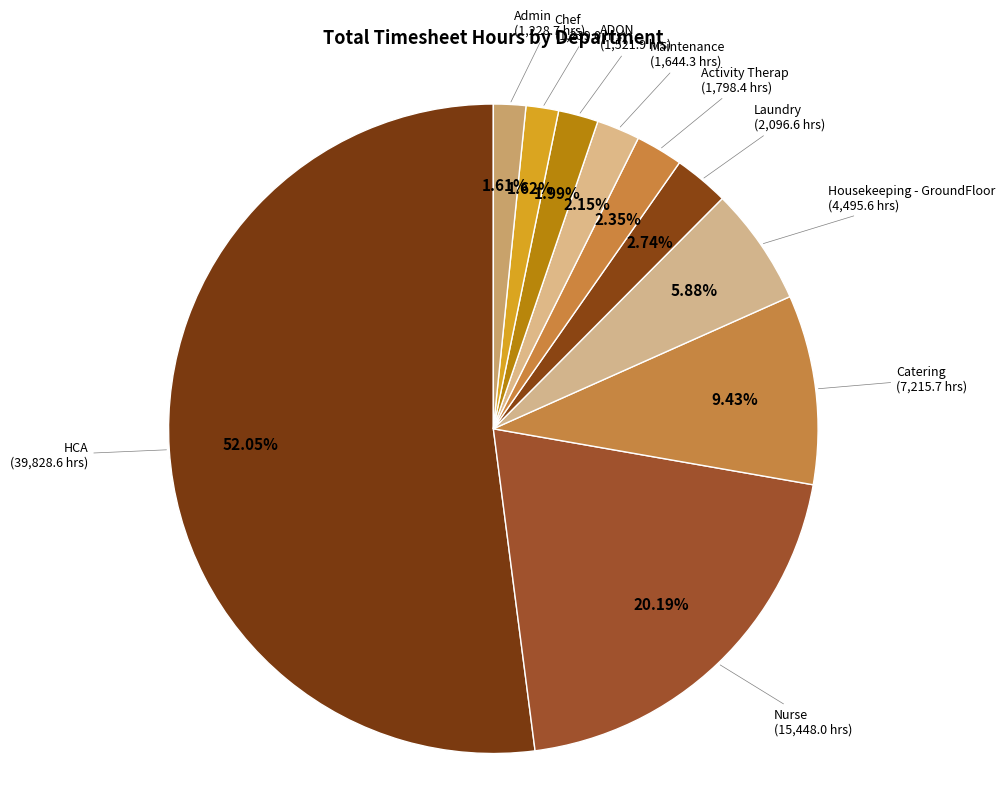

Which slice is the largest?

HCA